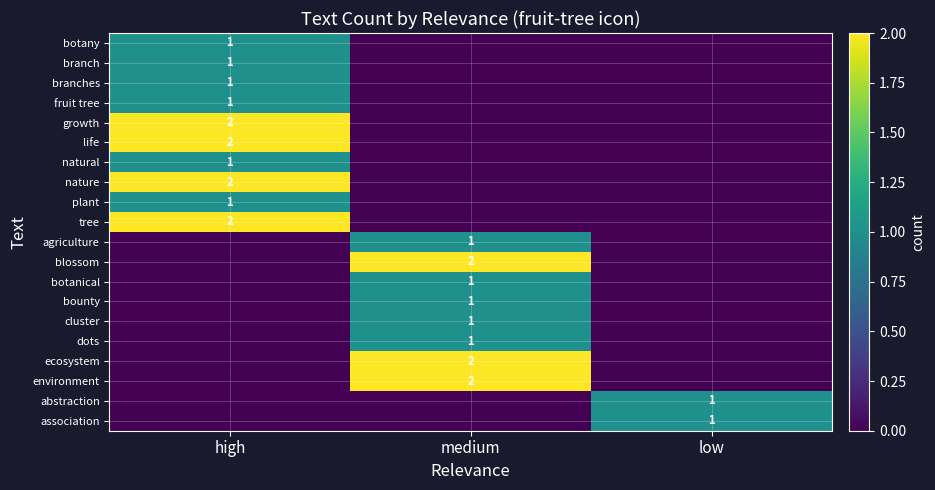

The nature series shows 2 at high. True or false?

True